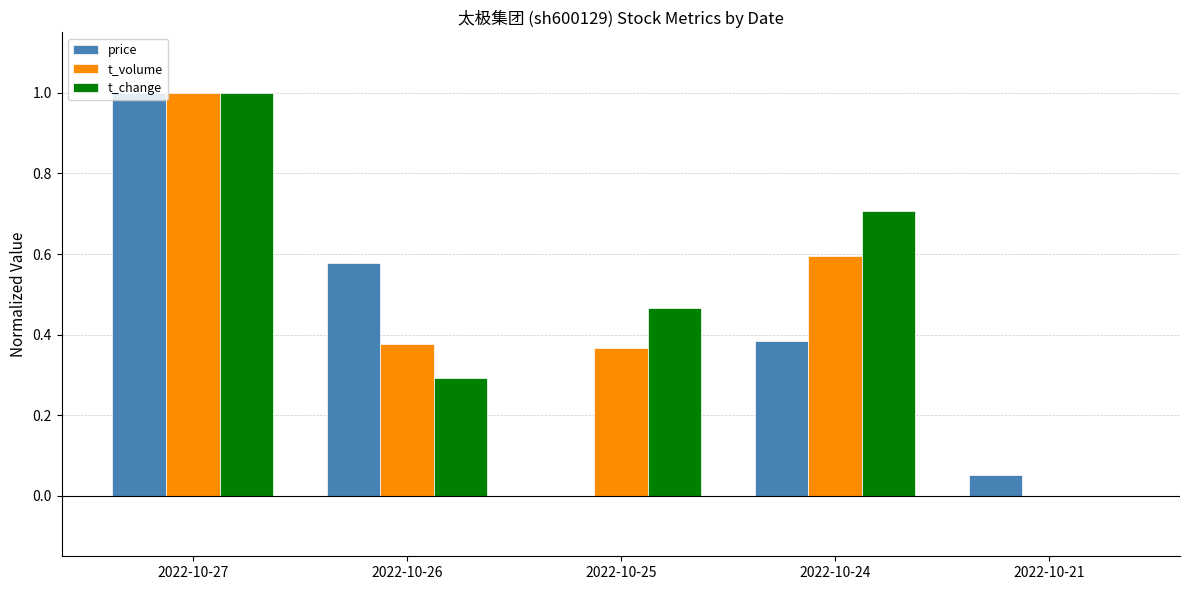

Which category has the highest value in the t_volume series?

2022-10-27